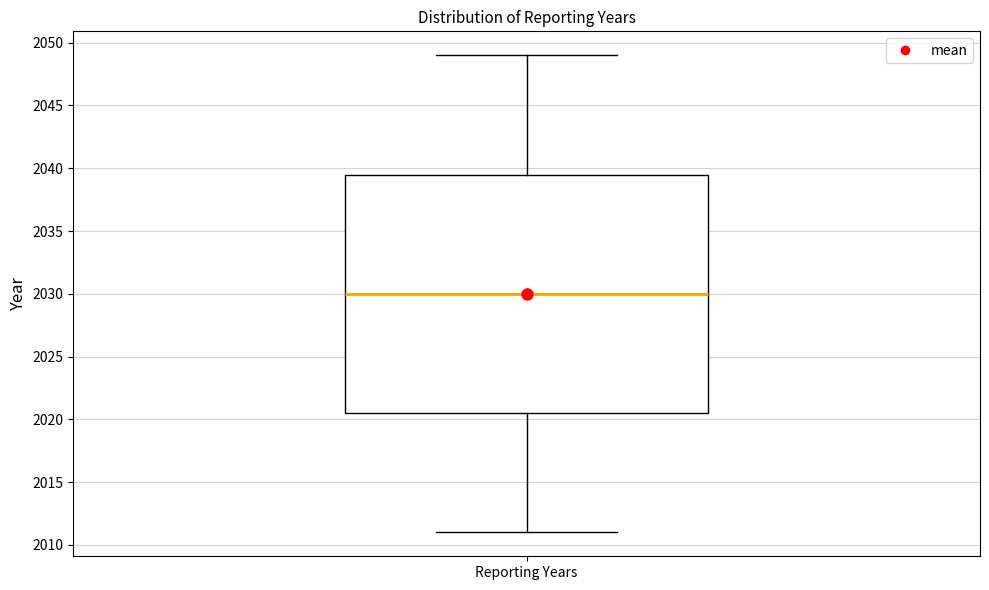

Read this box plot against the y-axis: the position of the median line, the range covered by the box, and the ends of both whiskers. The values are not printed on the chart, so give them approximately, as read against the axis.

median 2030.0, box 2020.5 to 2039.5, whiskers 2011.0 to 2049.0